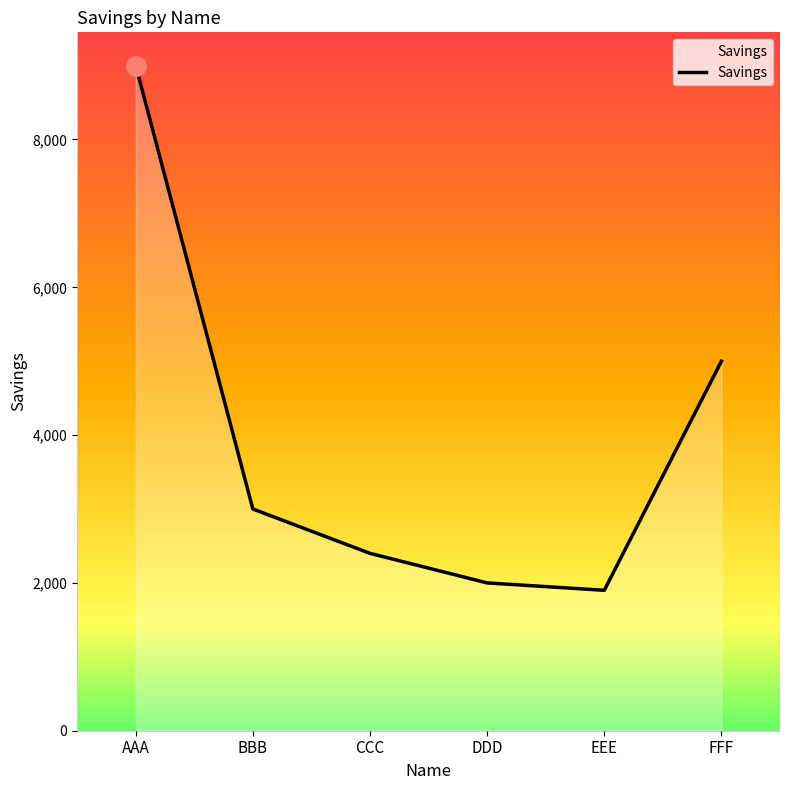

True or false: the data shows 3111 at DDD.

False